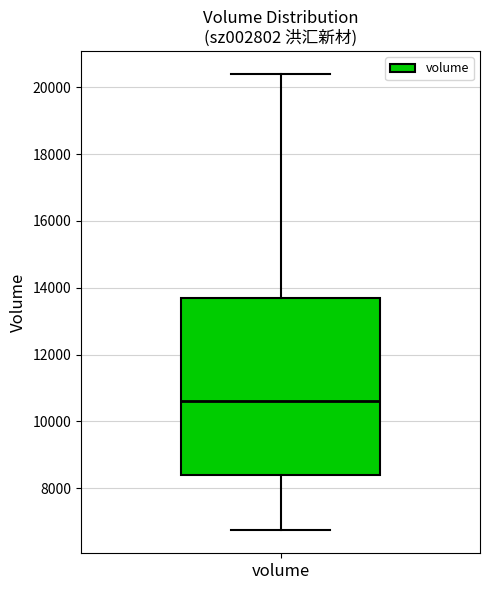

Where does the upper whisker of the box for volume end on the y-axis? The values are not printed on the chart, so give them approximately, as read against the axis.

20400